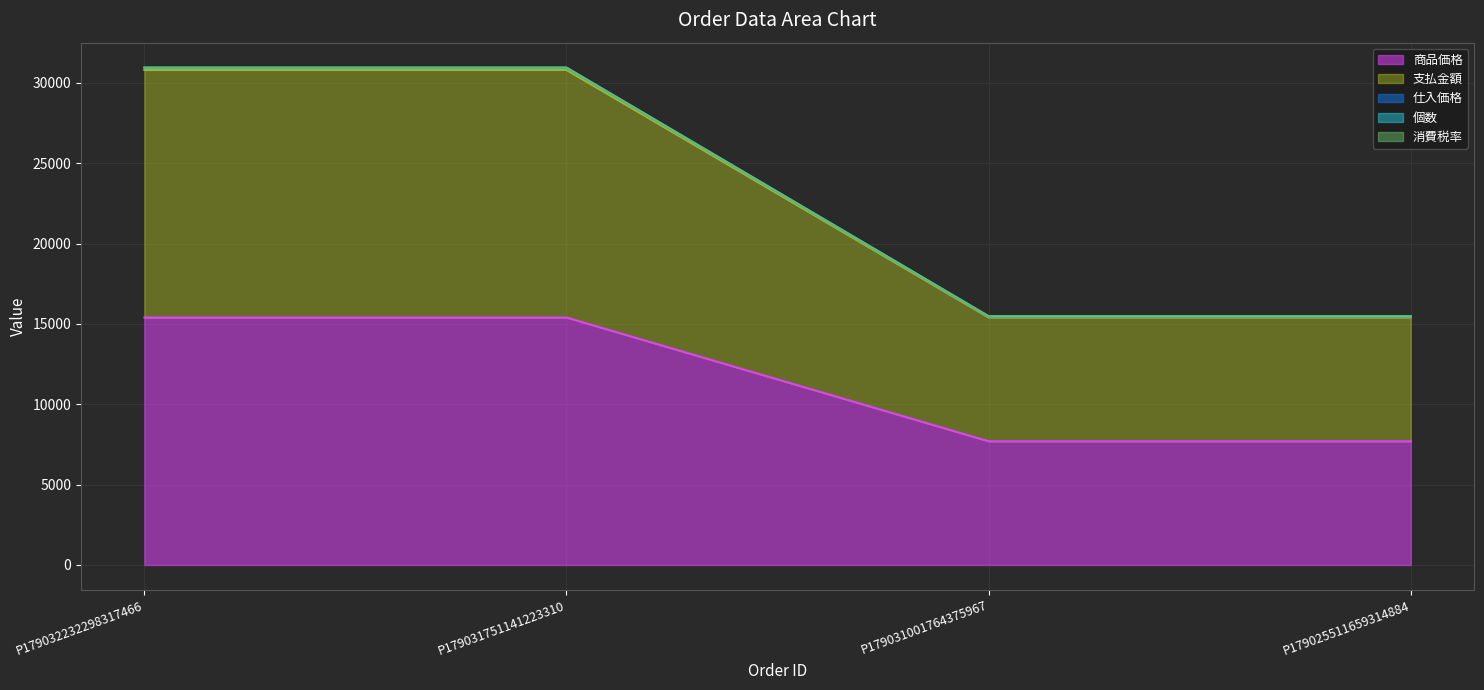

At how many categories does at least one series exceed 8467?

4